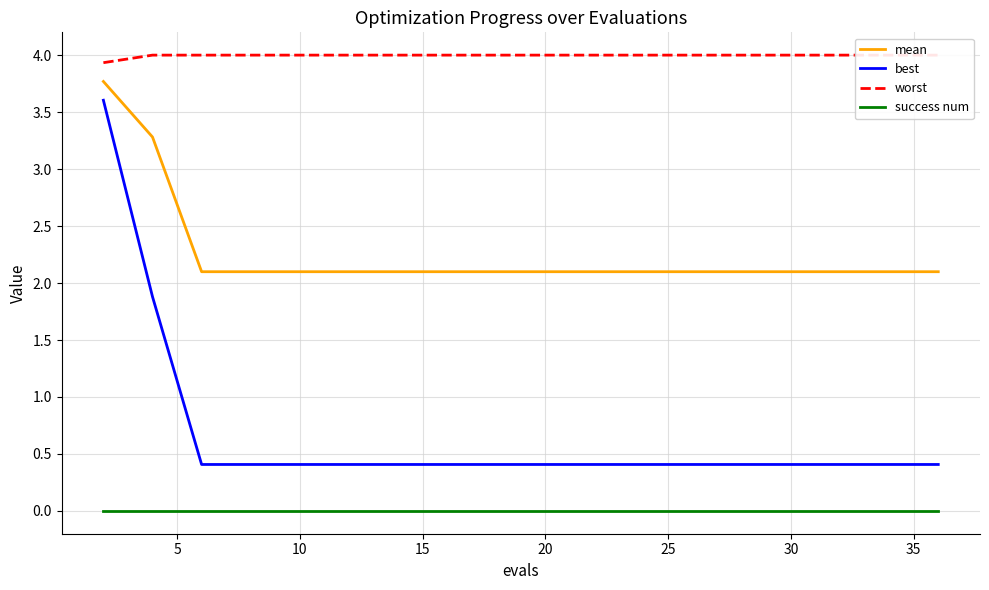

Count the number of categories in the chart.

19